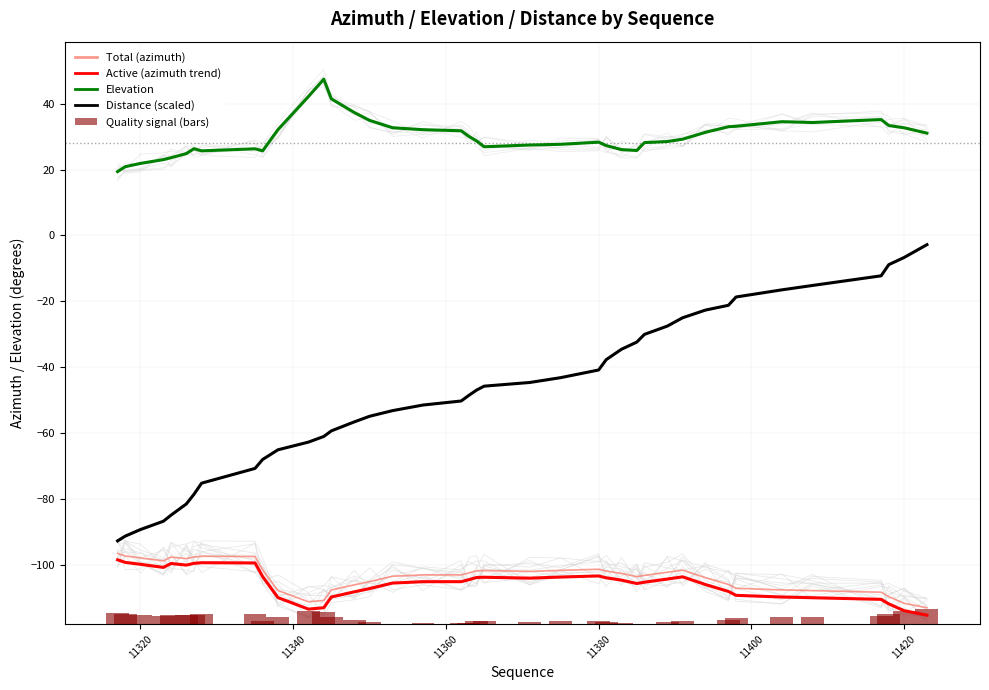

Does the chart contain stacked bars?

No